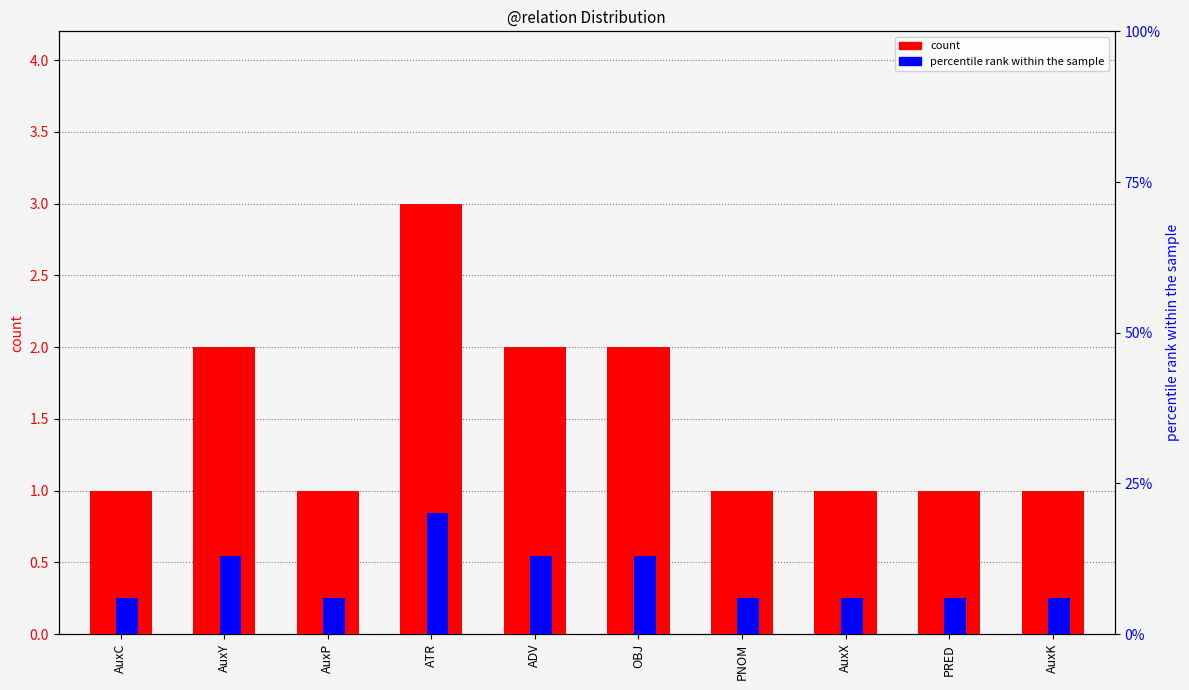

What is the label of the 10th bar from the left?

AuxK